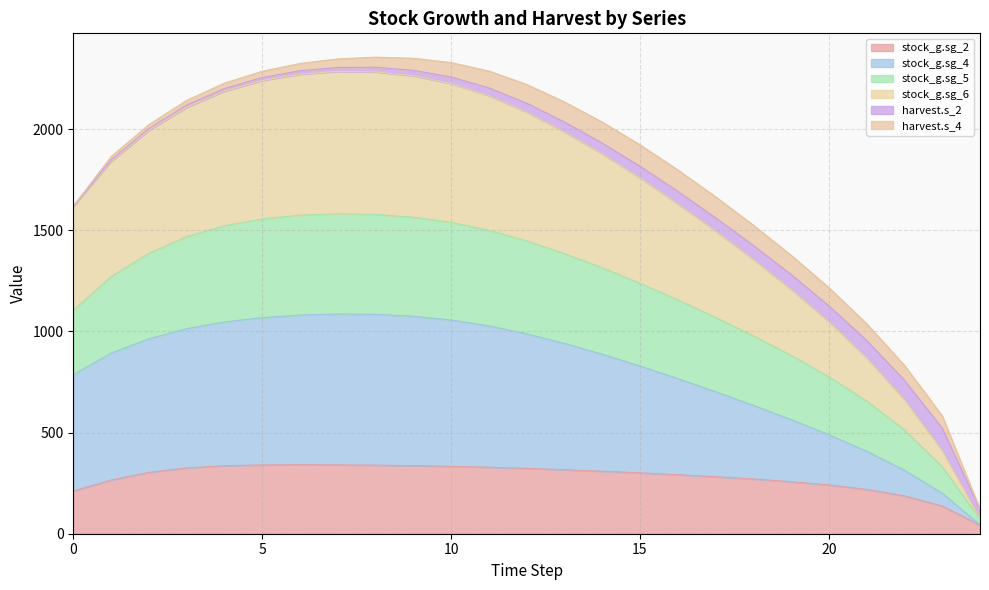

True or false: stock_g.sg_5 has more than 1 interior local peaks.

False